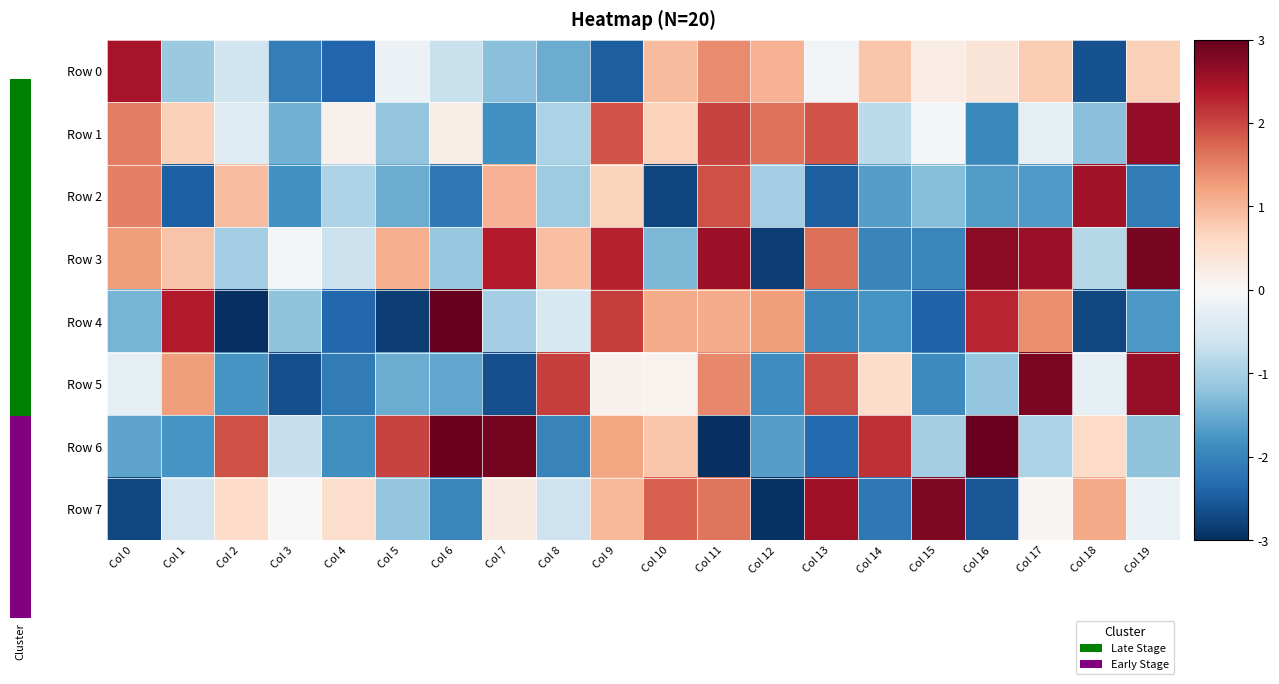

Which series has the largest range (max minus min)?

Row 4